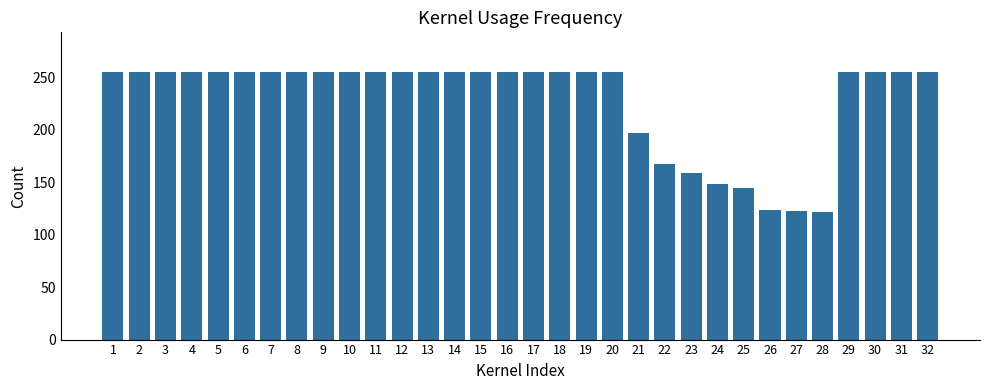

The value at 31 is 397.3. True or false?

False